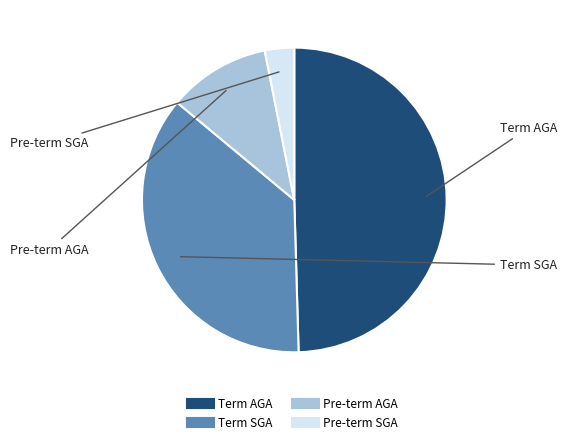

True or false: Pre-term SGA accounts for 3% of the total.

True